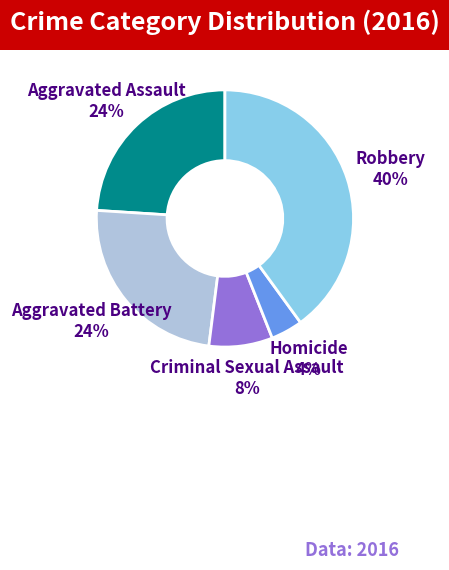

To the nearest percent, what is the average slice percentage?

20%